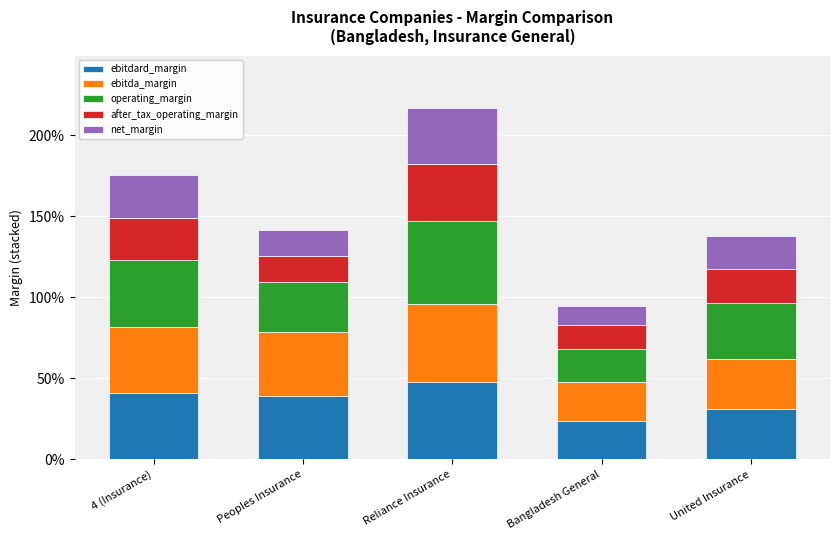

Between Bangladesh General and Peoples Insurance, which is larger?

Peoples Insurance